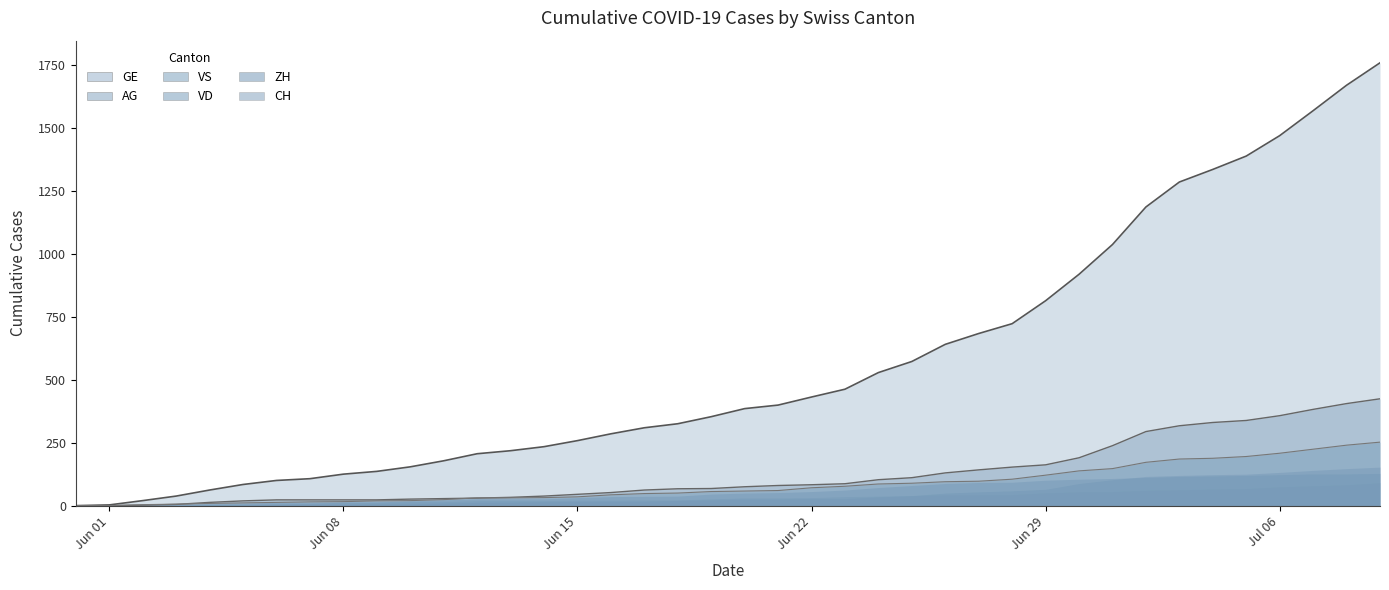

How many lines are shown in the chart?

3